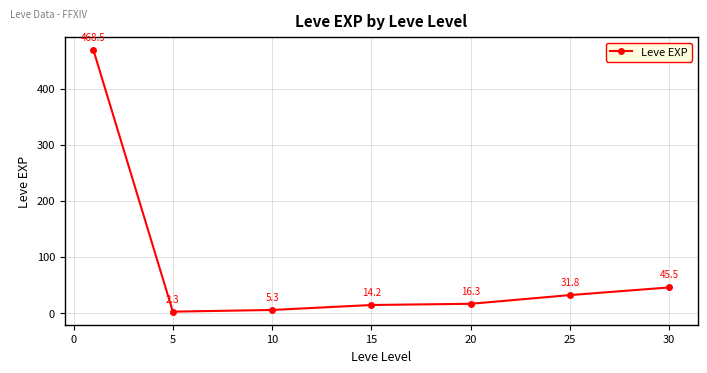

True or false: the data has more than 0 interior local peaks.

False